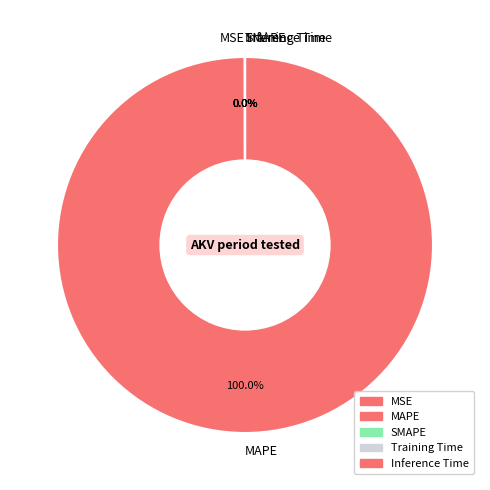

What is the largest slice in the pie chart?

MAPE